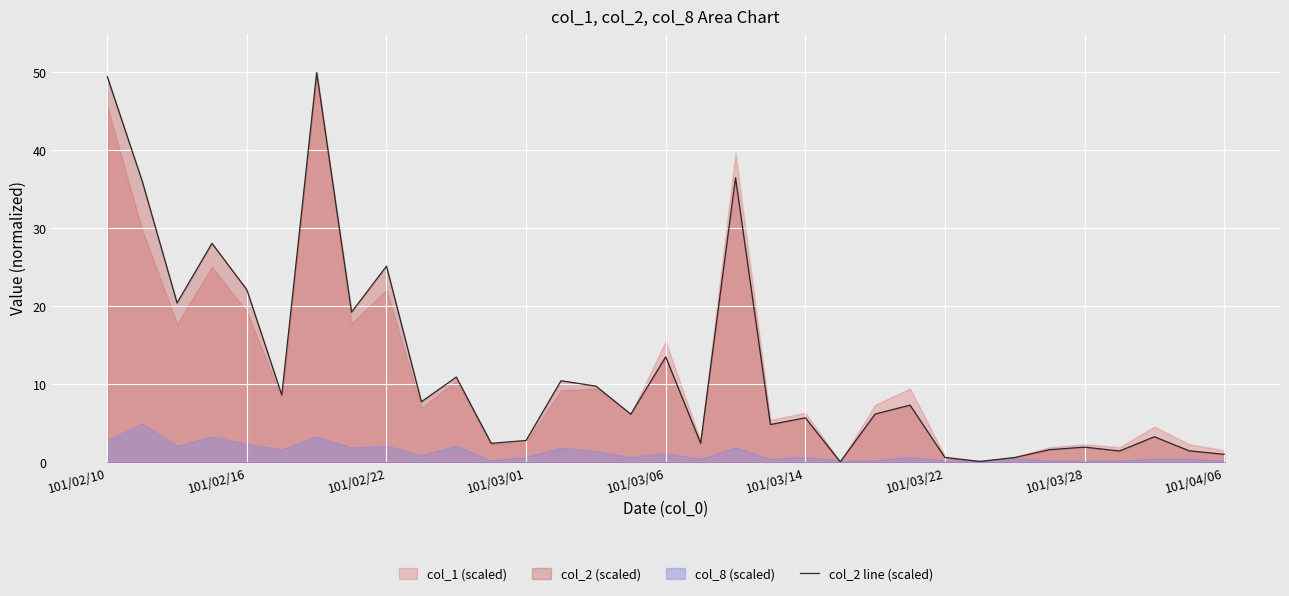

What is the maximum value for col_2 line (scaled)?

50.0